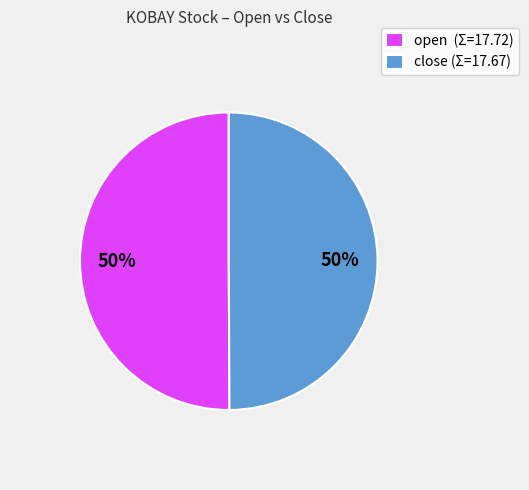

True or false: close (Σ=17.67) accounts for 50% of the total.

True